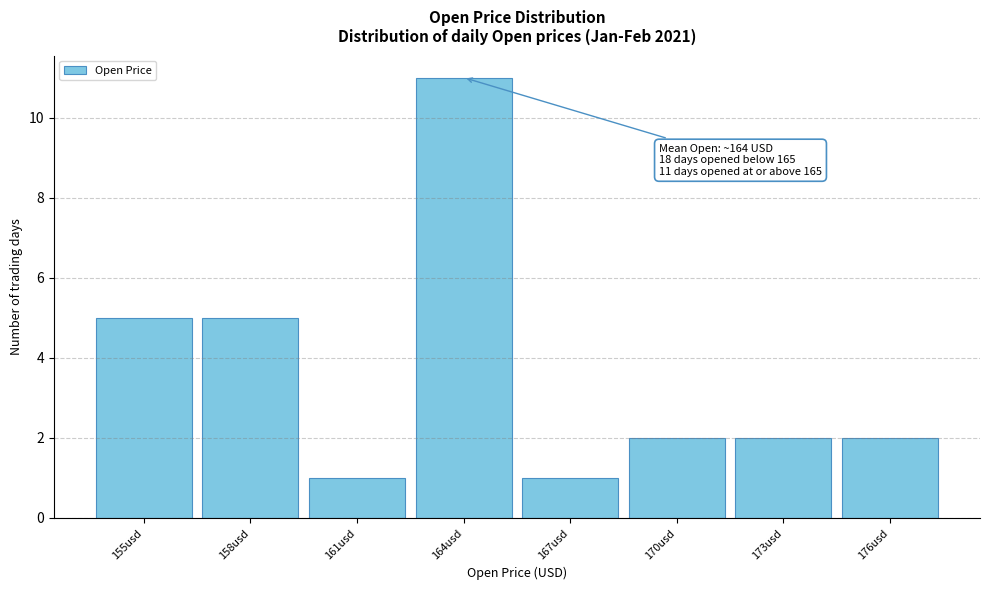

Reading right to left, what are all the values shown in this chart?

2	2	2	1	11	1	5	5